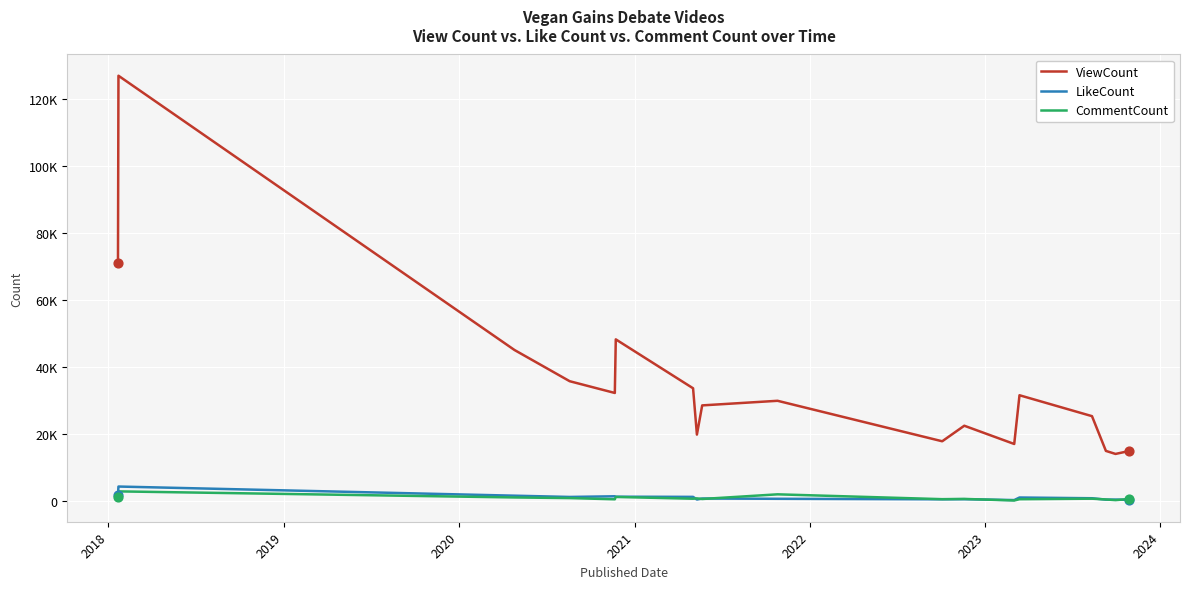

At which category is the sum across all series the highest?

2018